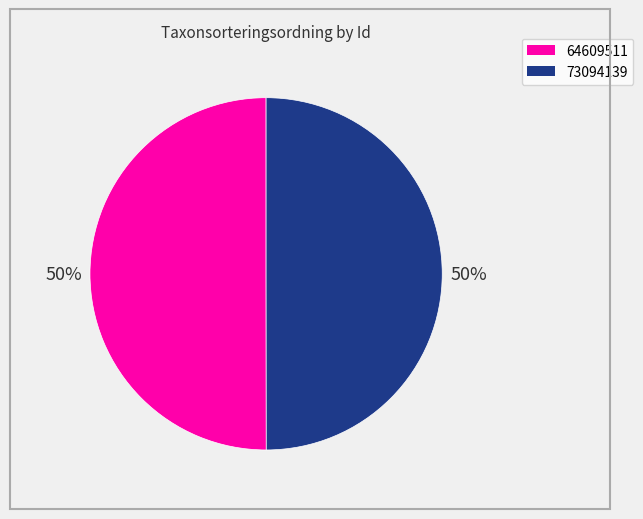

What is the ratio of the value at 73094139 to the value at 64609511?

1.0